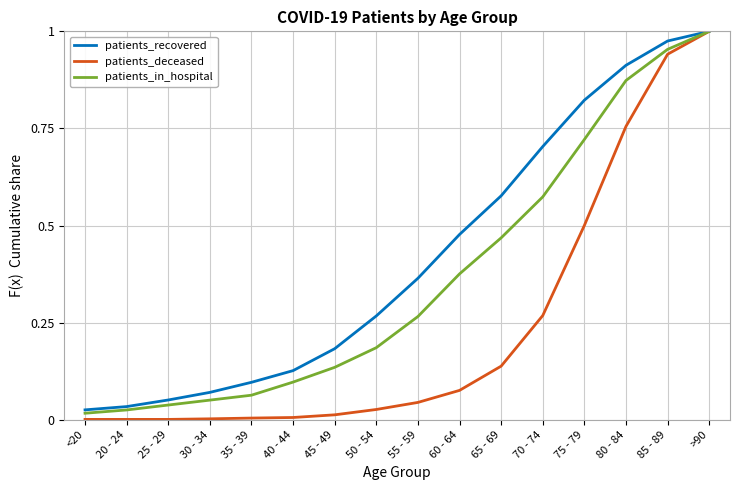

Rank the series by their average value, from lowest to highest.

patients_deceased, patients_in_hospital, patients_recovered